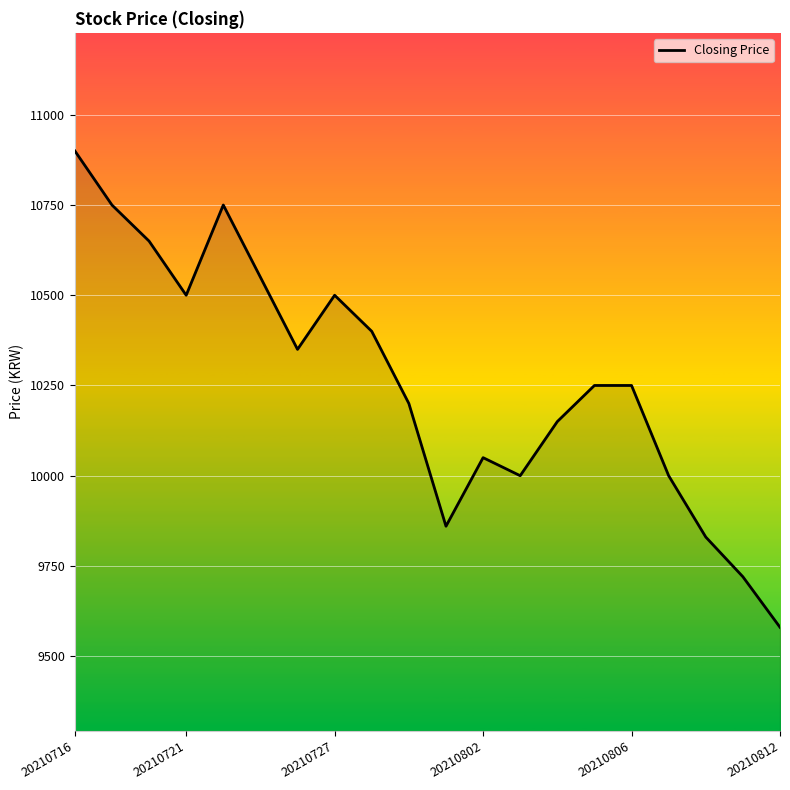

What is the minimum value shown in the chart?

9580